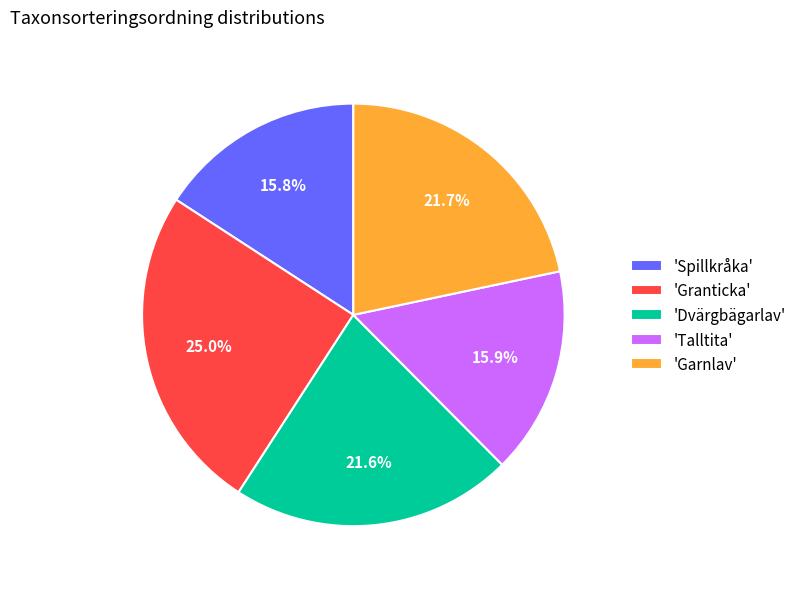

Count the number of slices in the pie.

5